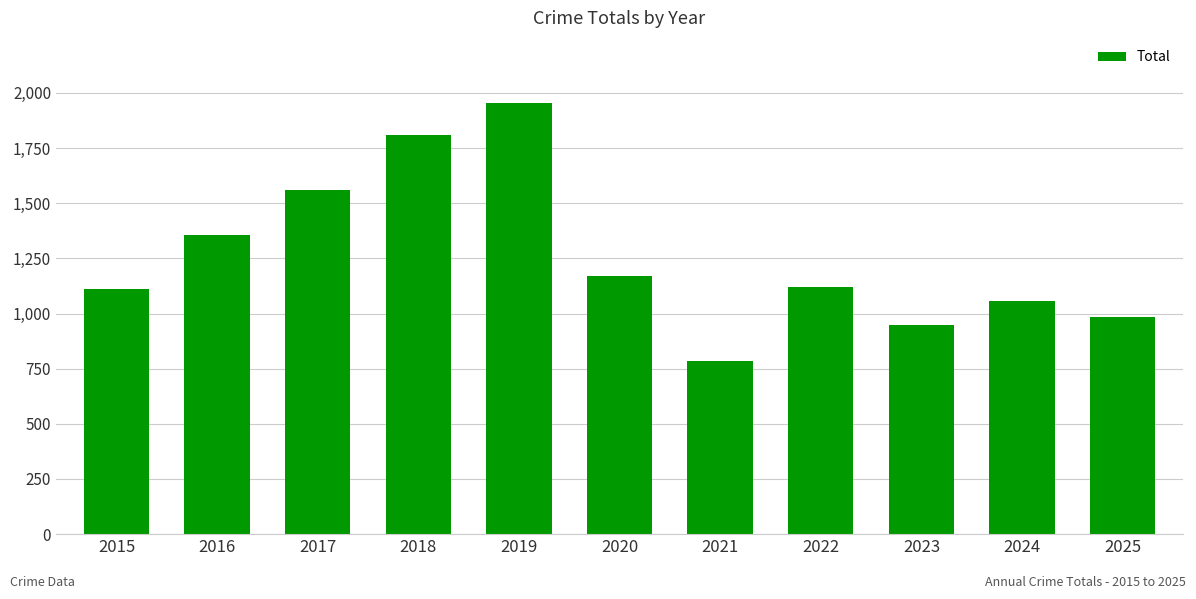

Reading right to left, what are all the values shown in this chart?

985	1059	949	1122	784	1168	1956	1808	1559	1357	1113